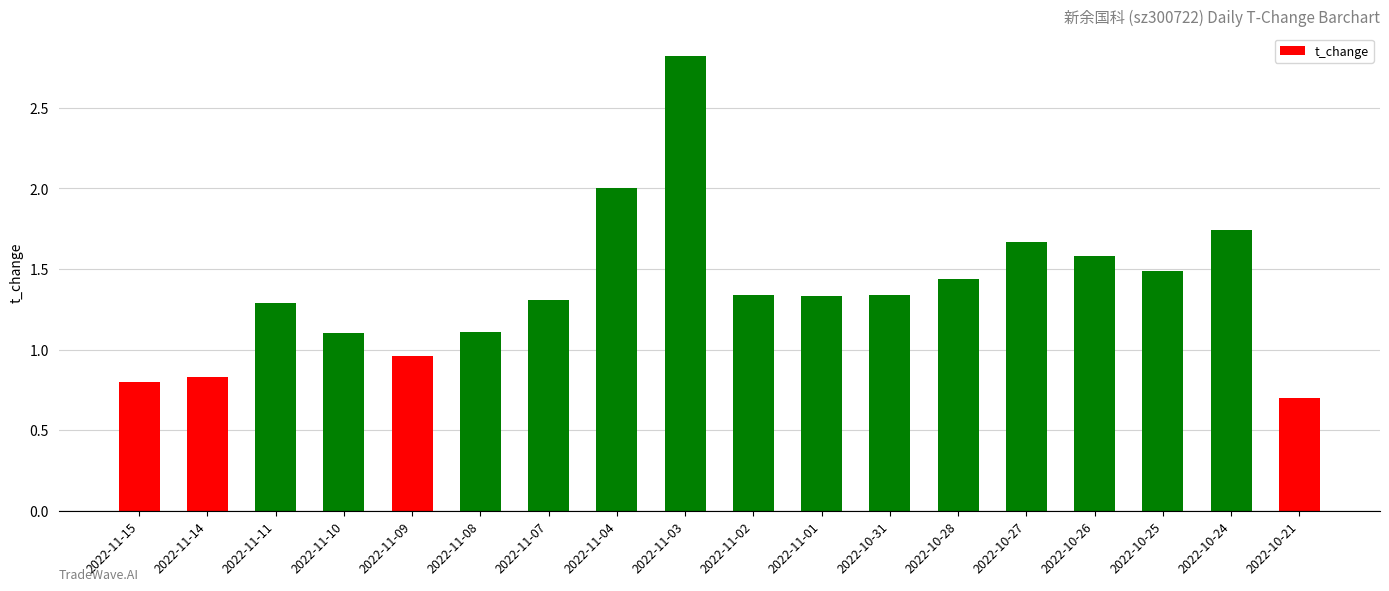

Count the number of data series in this chart.

1